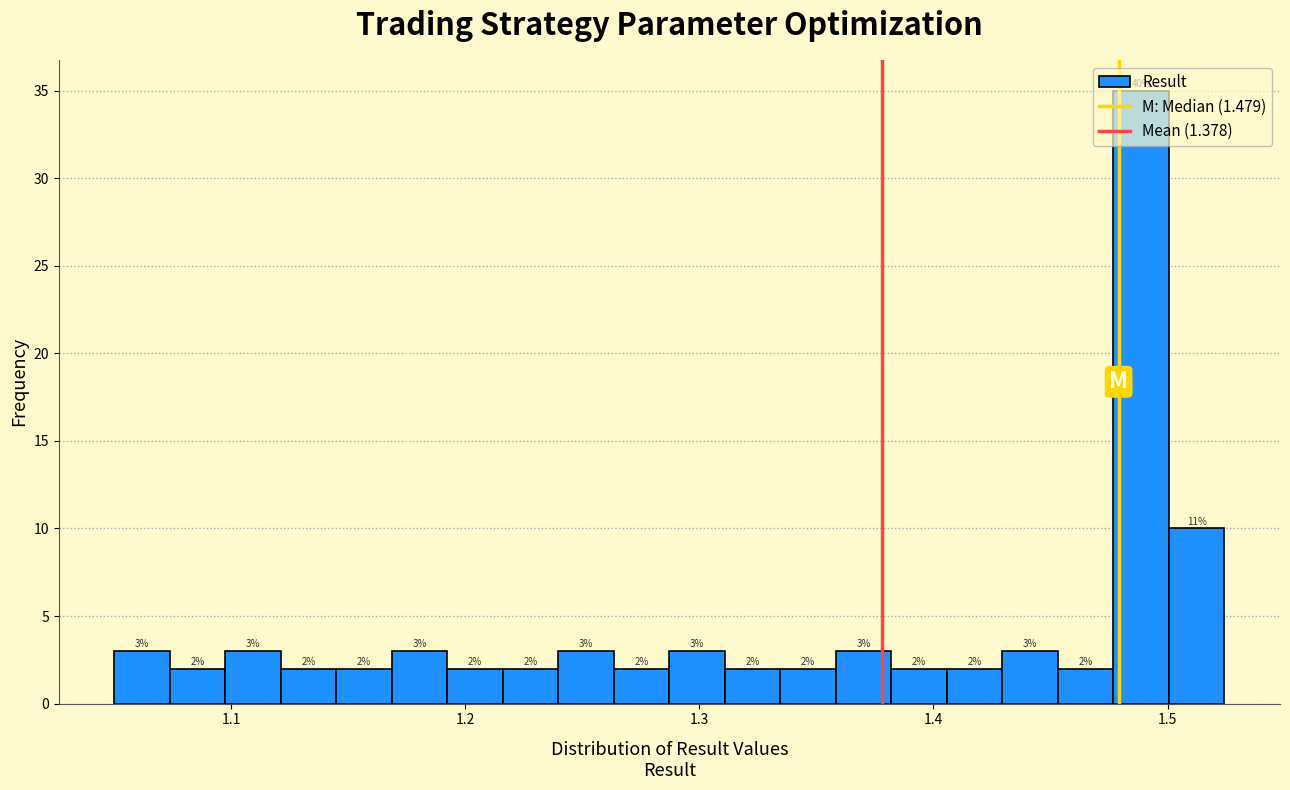

Around what value on the x-axis is the tallest bar? Give the approximate position of its centre, as read against the axis.

1.49